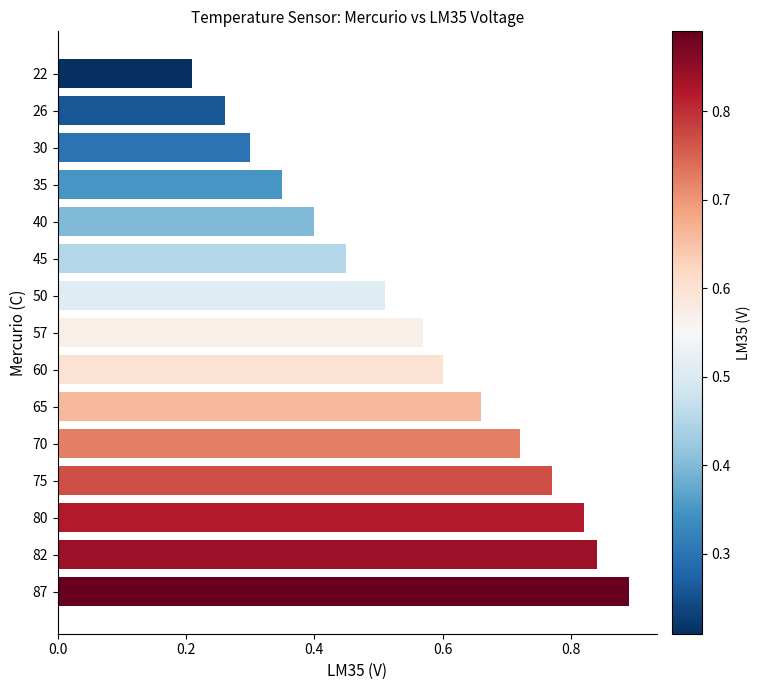

The value at 60 is 0.6. True or false?

True